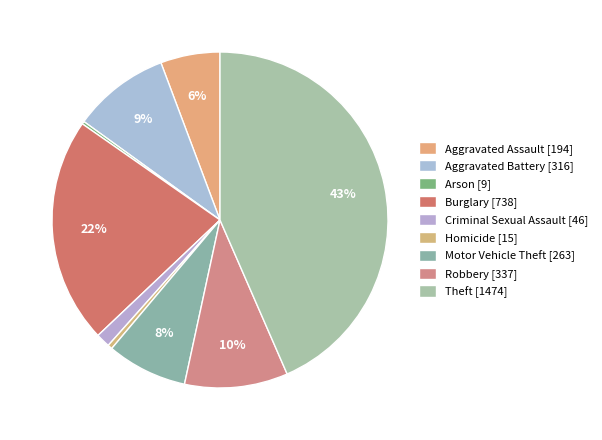

What percentage is the Criminal Sexual Assault slice, to the nearest percent?

1%